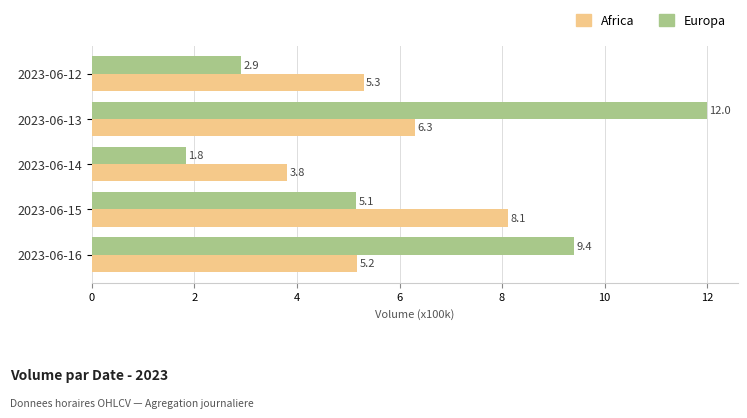

At how many categories does at least one series exceed 5?

4